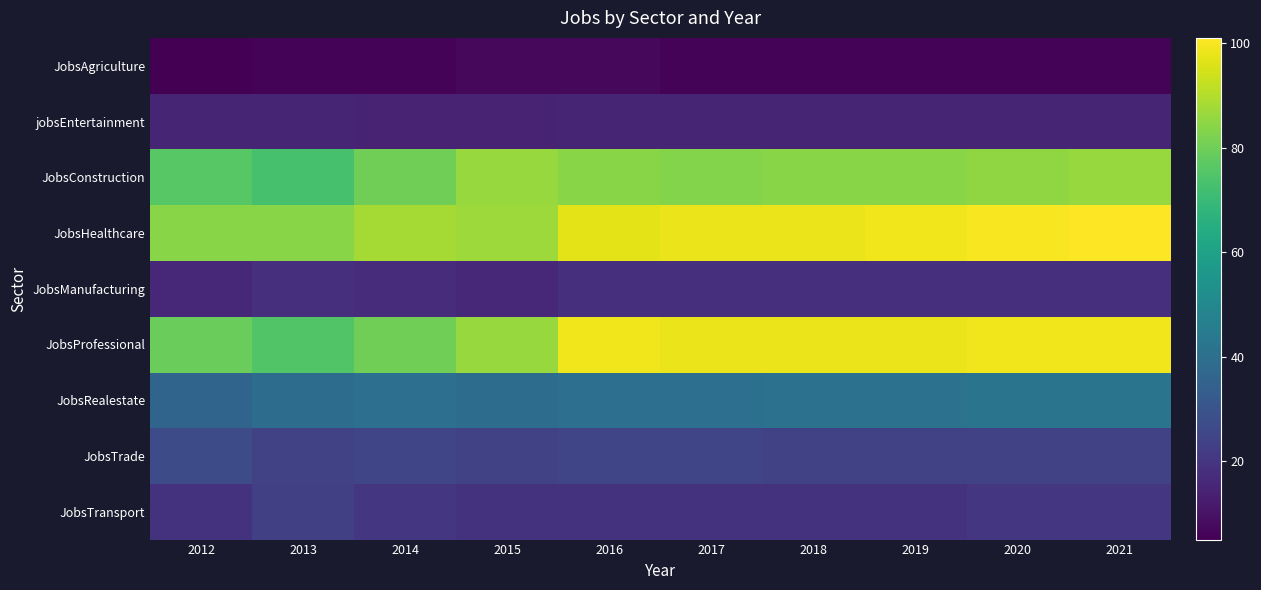

Which series has the largest total across all categories?

JobsHealthcare